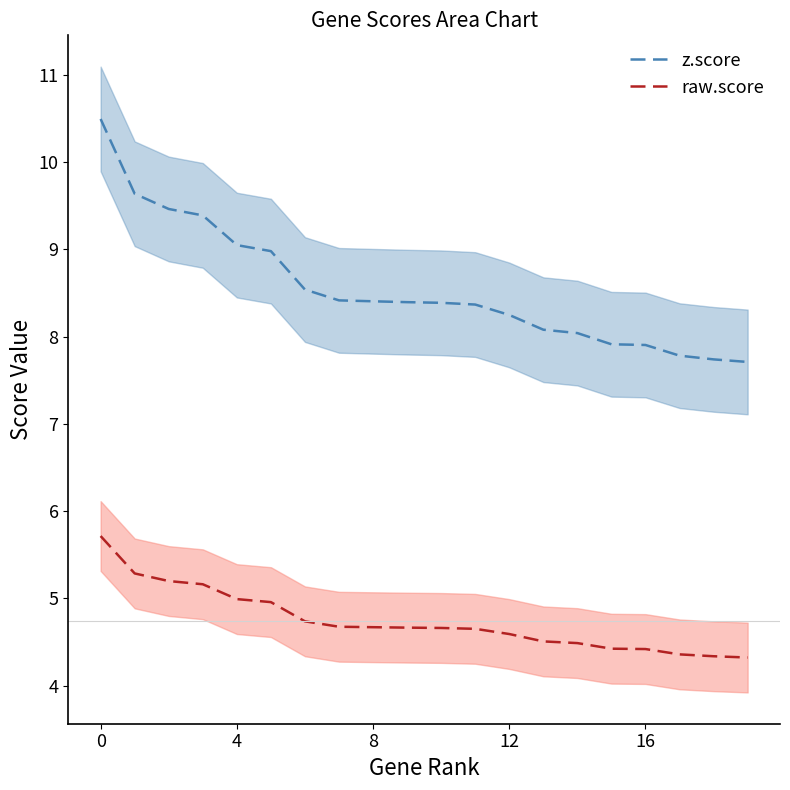

Count the number of data series in this chart.

2